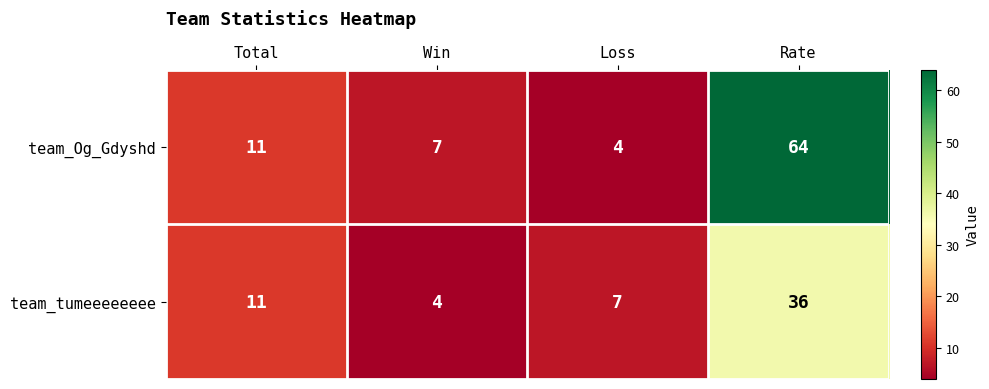

What is the sum of the team_Og_Gdyshd values at Rate and Total?

75